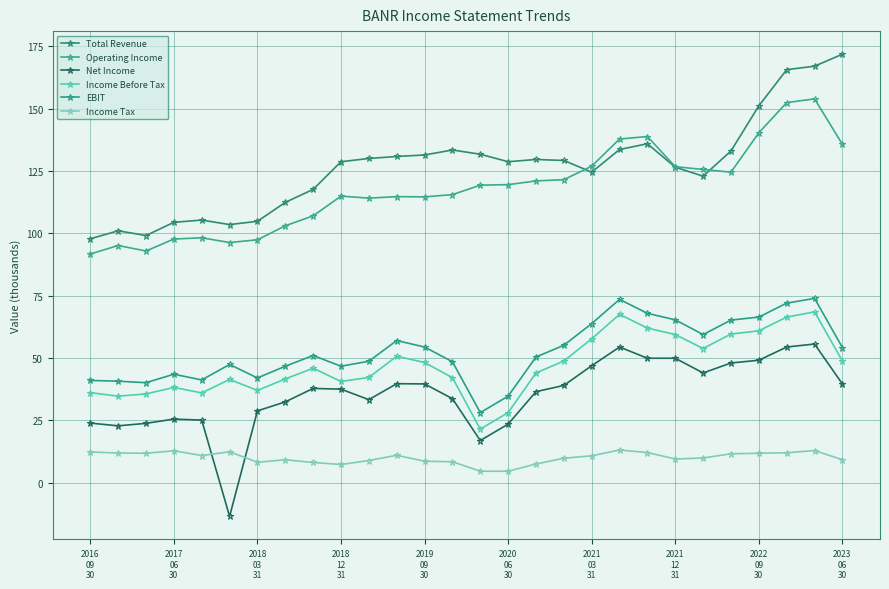

How many data points in Operating Income are less than 119?

14